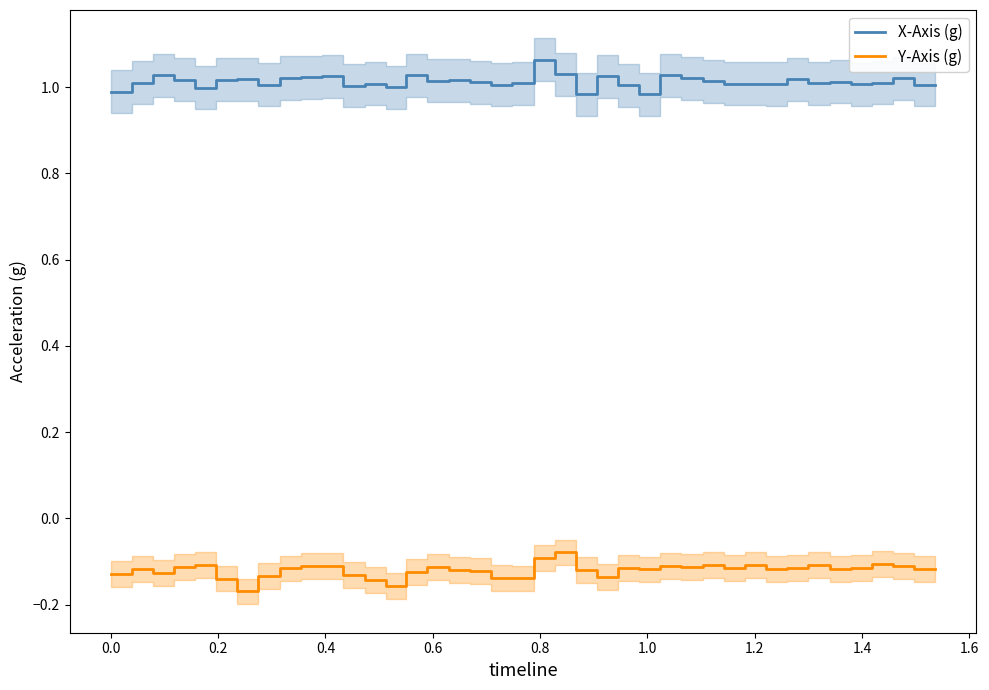

True or false: Y-Axis (g) and X-Axis (g) cross at least once.

False